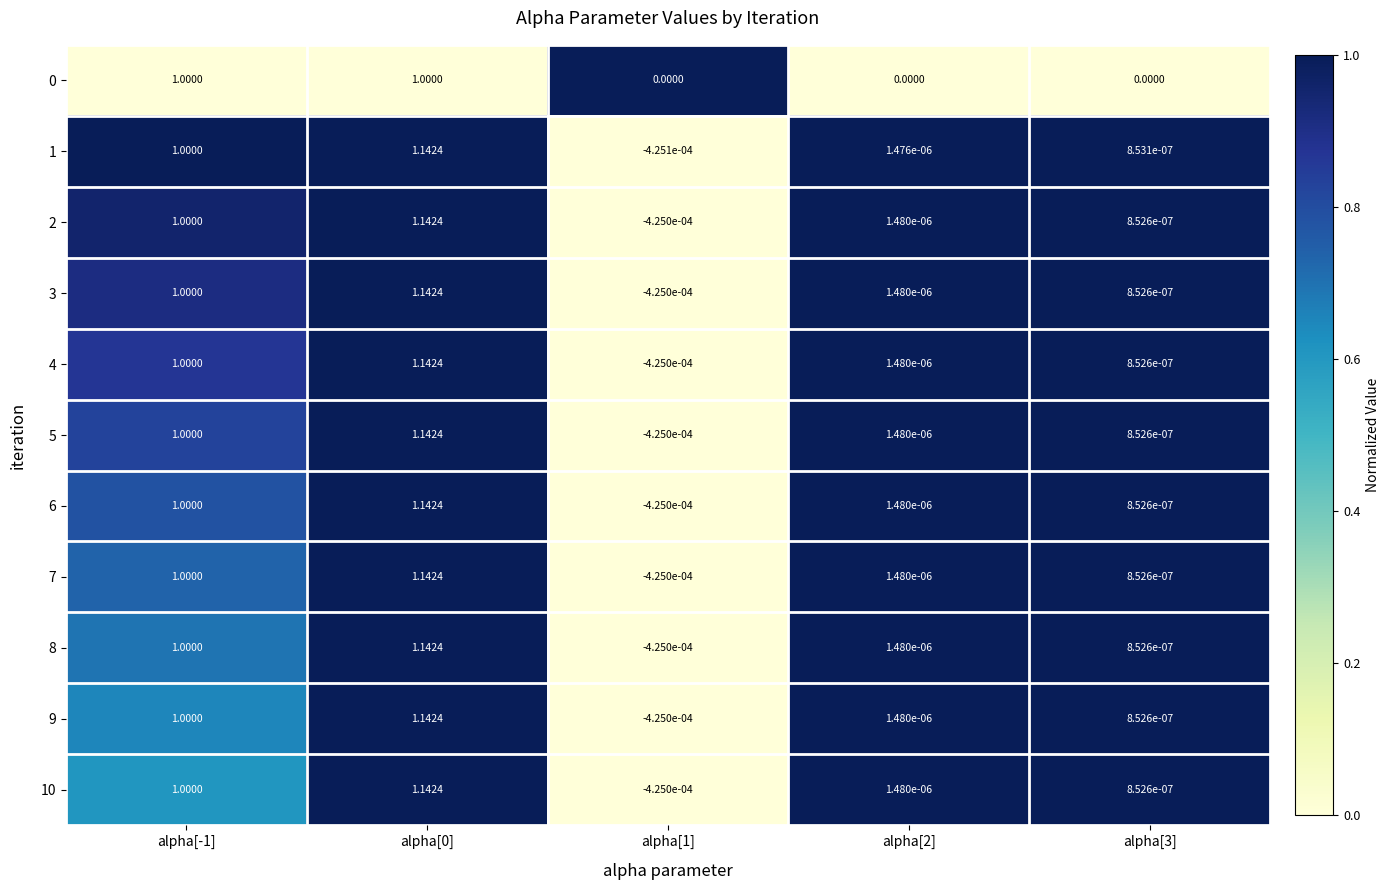

Is the value of 6 at alpha[-1] greater than the value of 0 at alpha[2]?

Yes